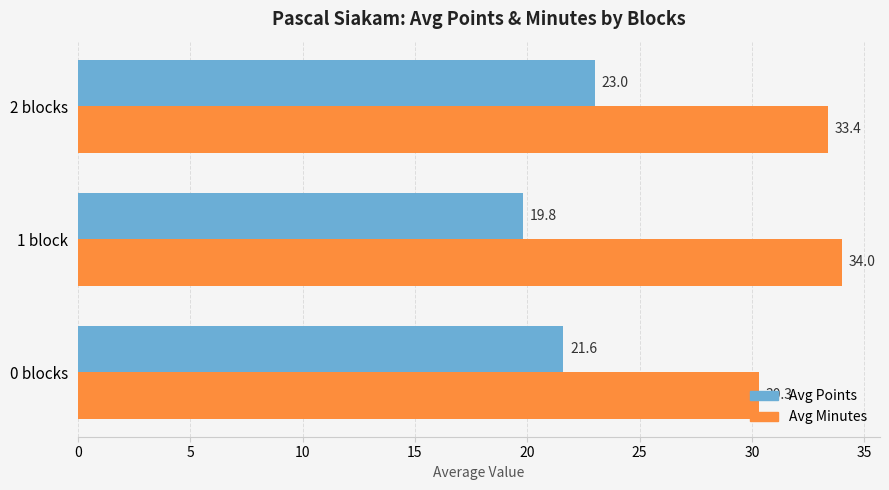

What is the difference between the maximum and minimum values in the Avg Points series?

3.2